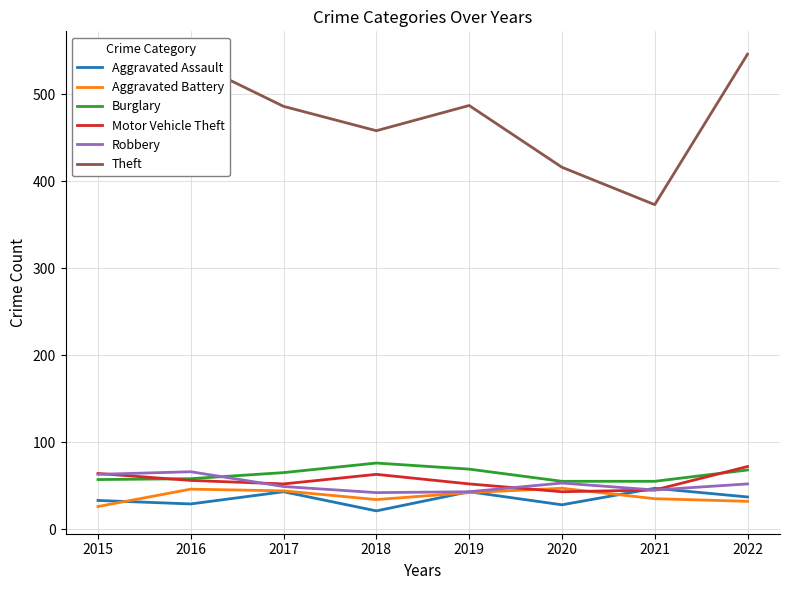

What is the difference between the maximum and minimum values in the Theft series?

173